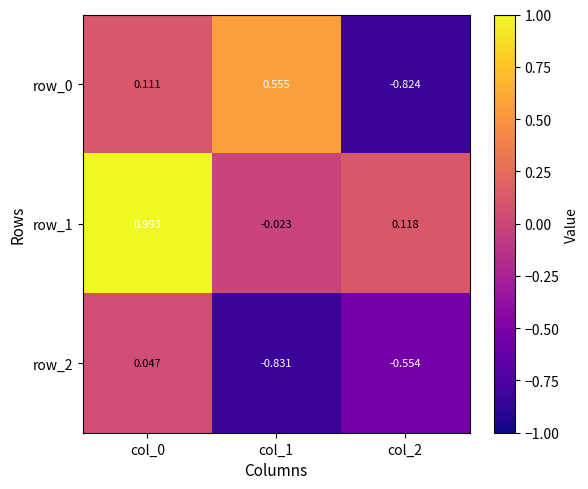

Is the value of row_0 at col_2 greater than the value of row_1 at col_2?

No